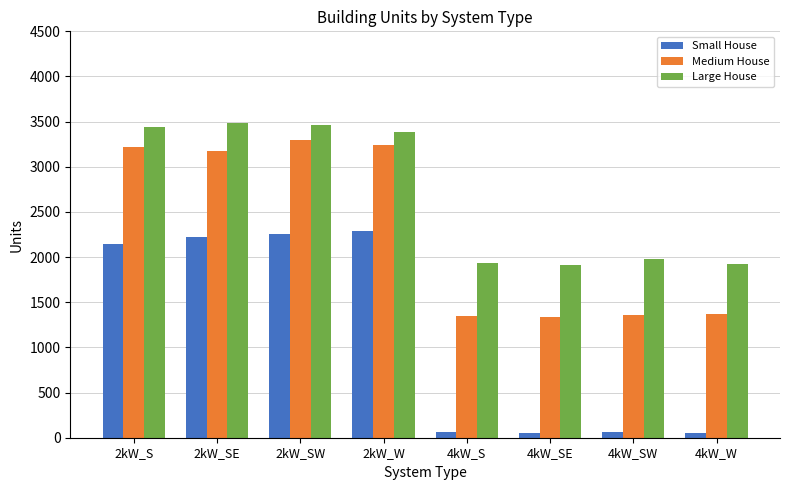

What is the total value across all series at 2kW_S?

8806